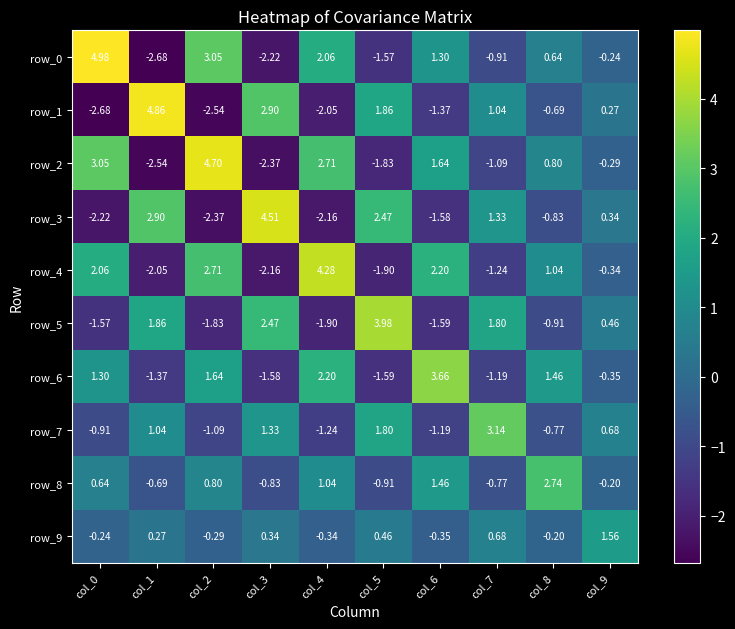

At which category does the chart reach its peak across all series?

col_0